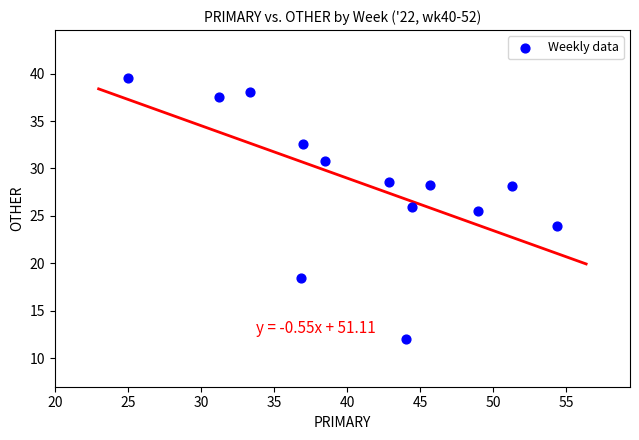

What Y value in the scatter plot is closest to 25?

25.5